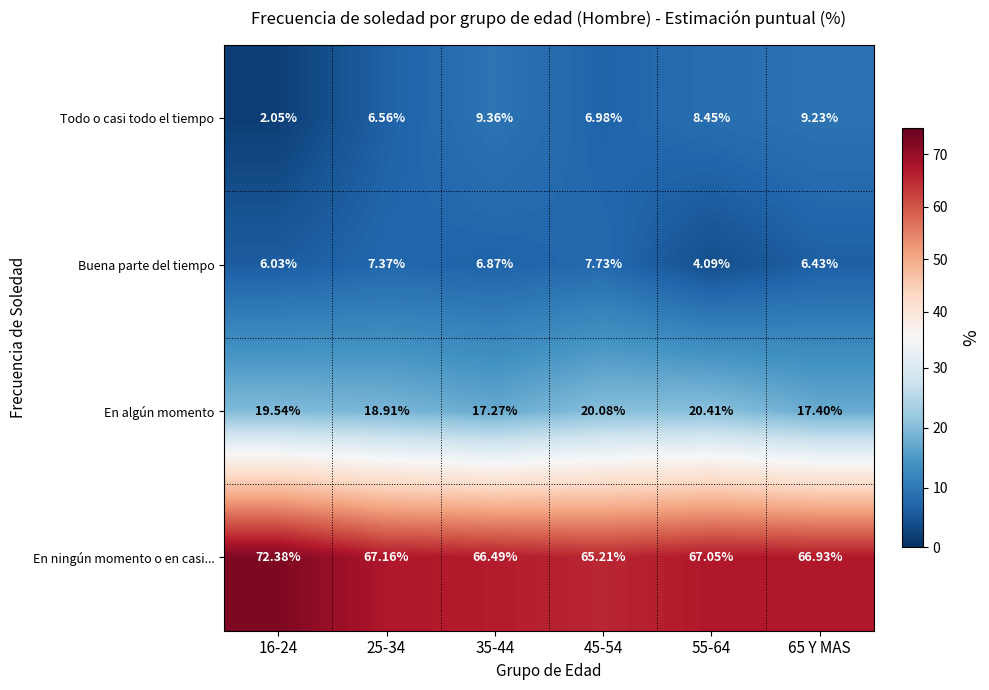

Is the value of Buena parte del tiempo at 35-44 greater than the value of En algún momento at 16-24?

No